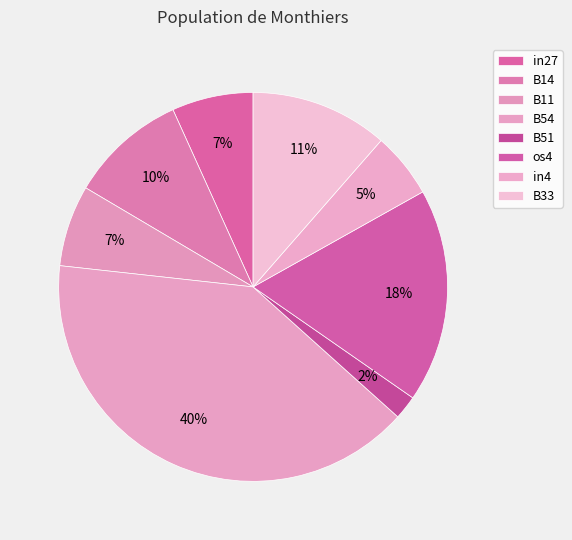

True or false: in4 accounts for 5% of the total.

True